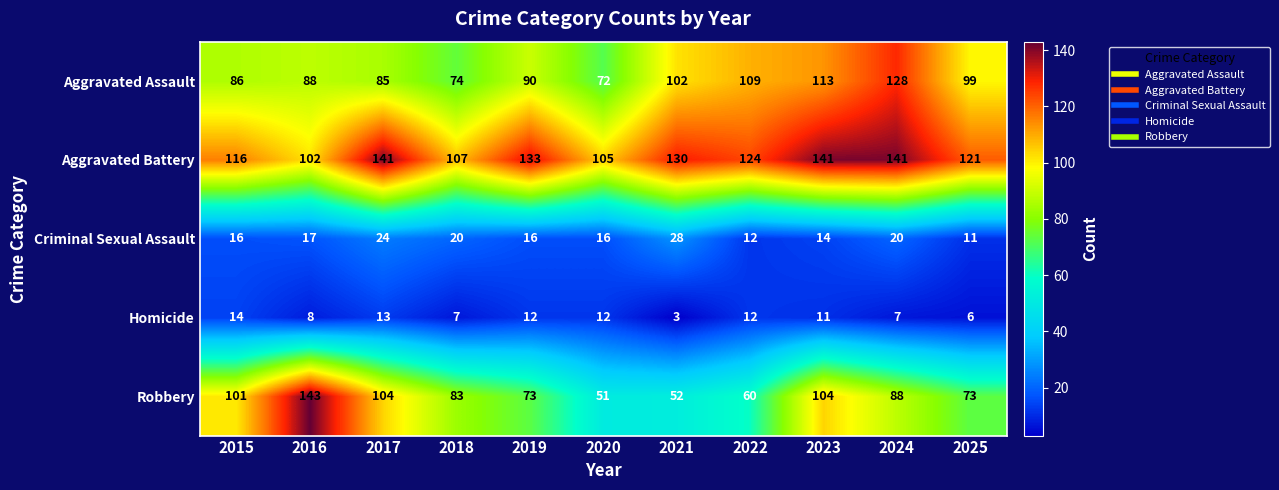

What is the sum of all Aggravated Battery values?

1361